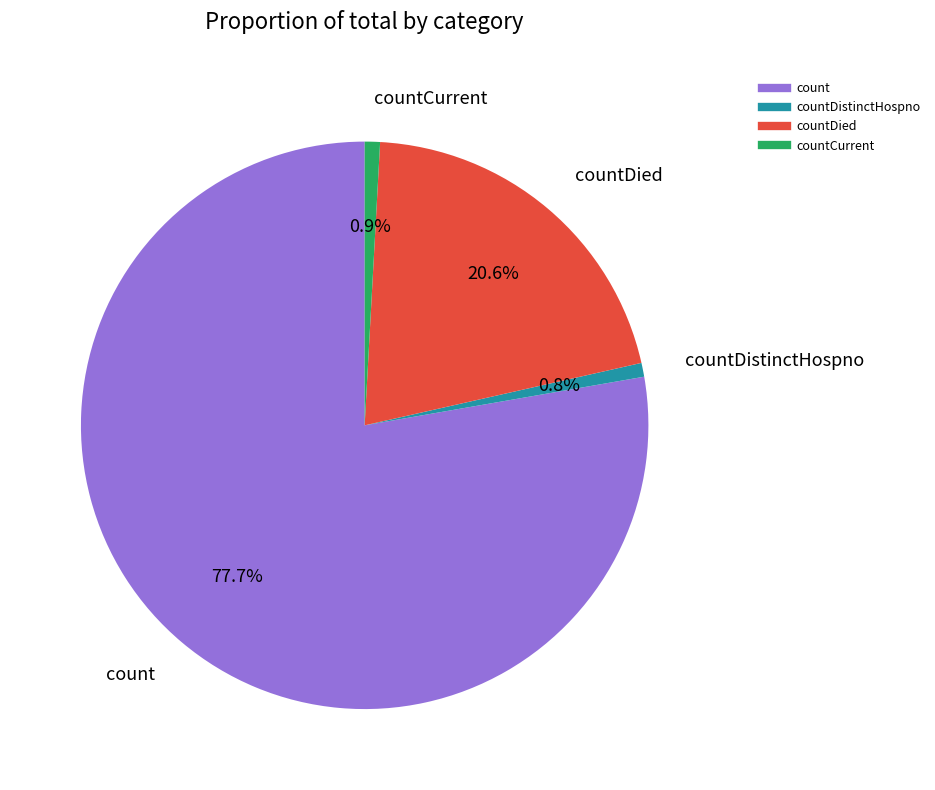

Count the number of slices in the pie.

4